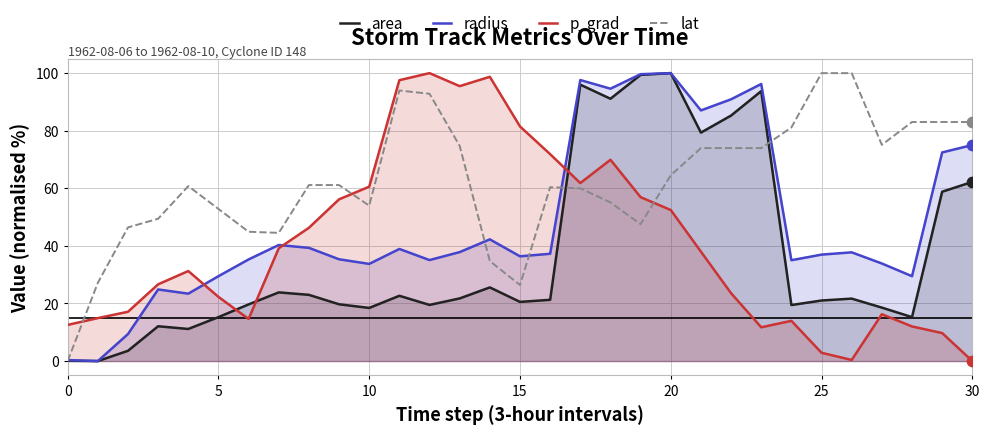

Which series has the widest spread of Y values?

area